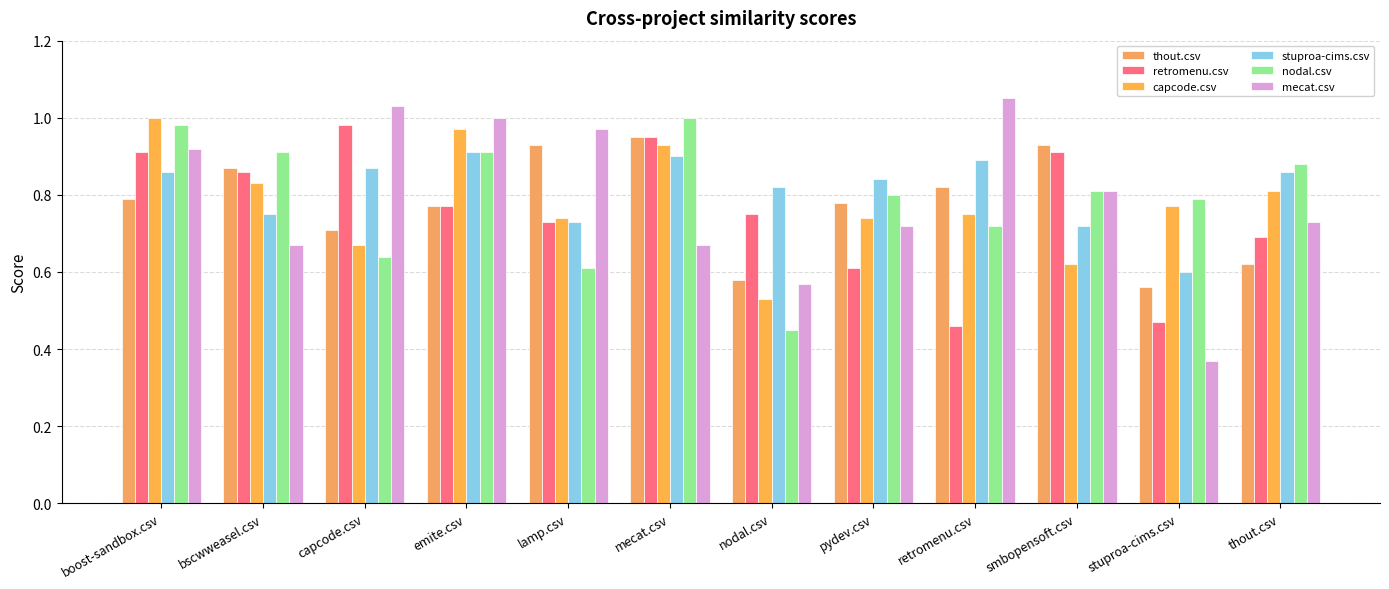

What is the spread (max minus min) of values at bscwweasel.csv?

0.2